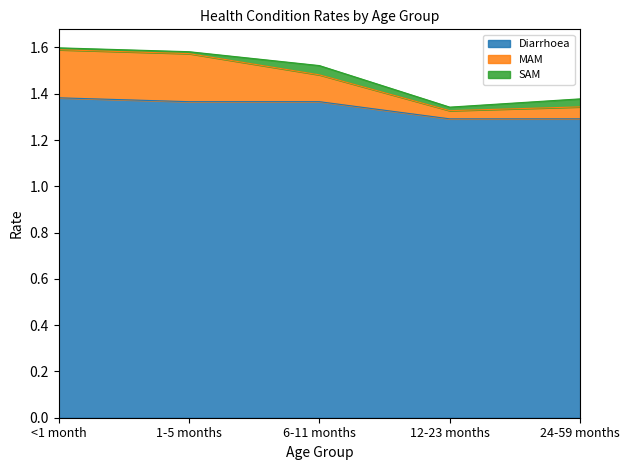

Between 1-5 months and 24-59 months, which series saw the biggest shift?

MAM